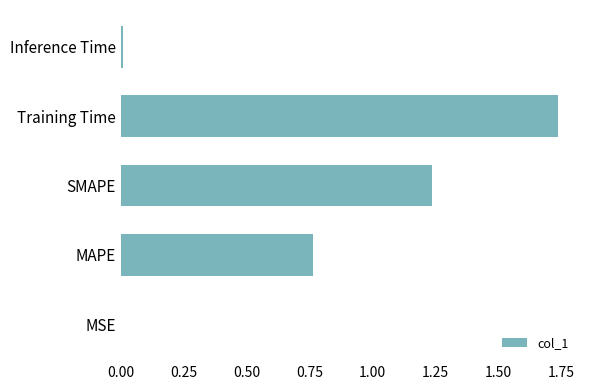

True or false: the data shows 2.6 at Training Time.

False